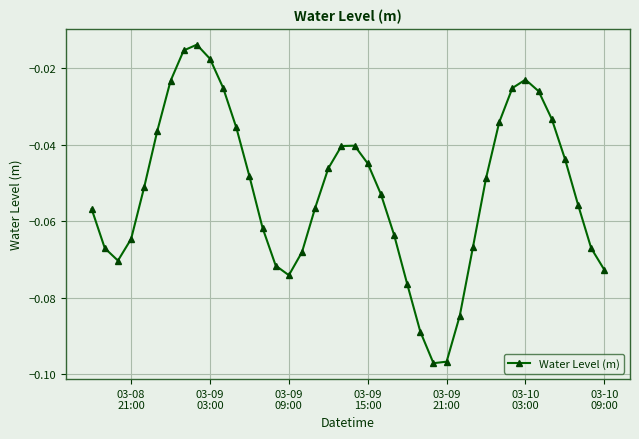

What is the sum of all values?

-2.1